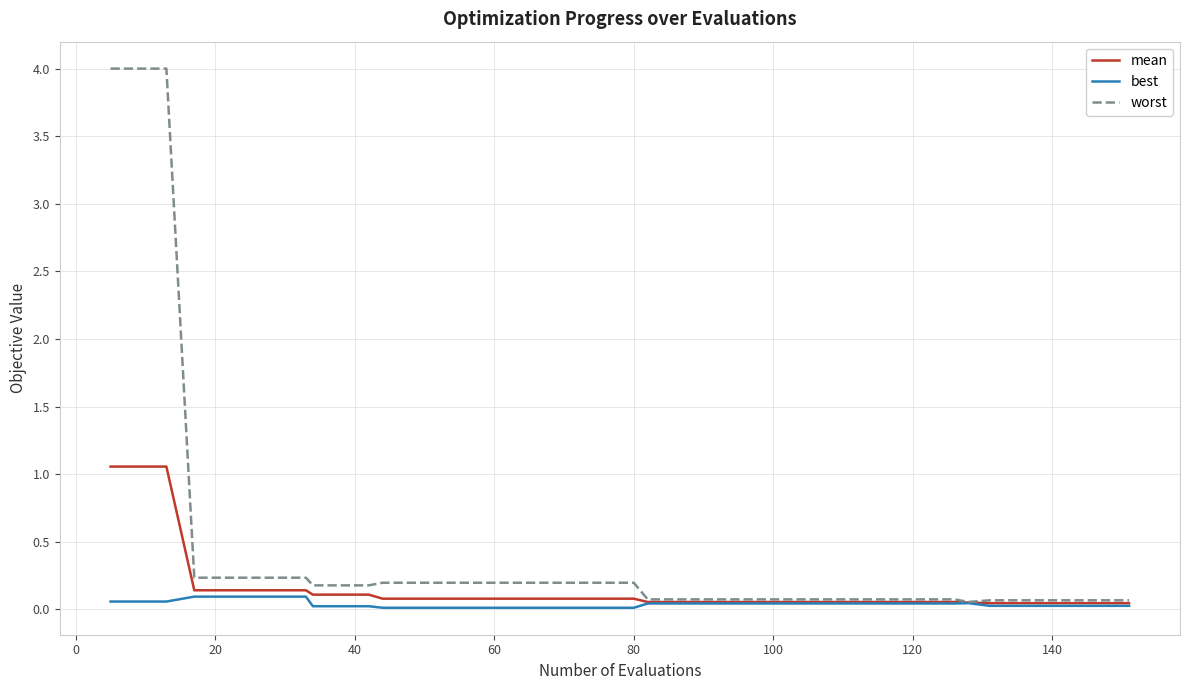

Rank the series by their maximum value, from highest to lowest.

worst, mean, best